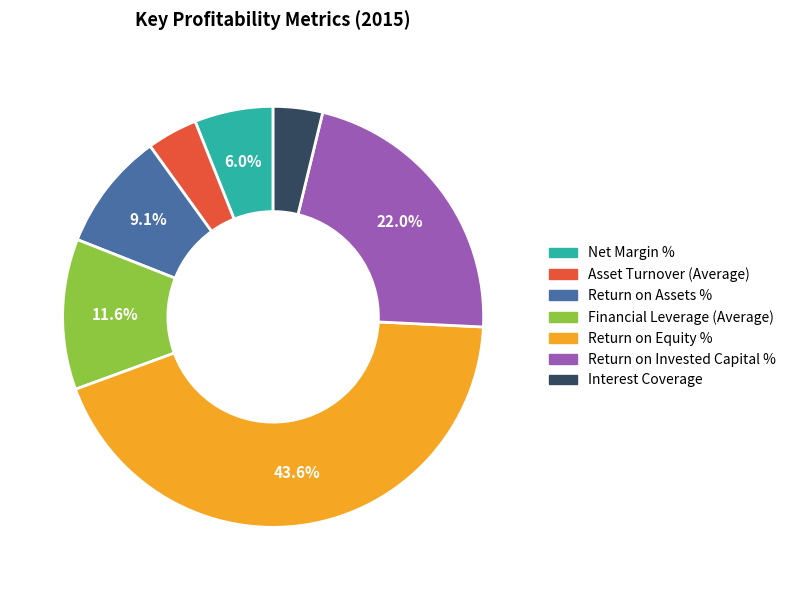

Is it true that Return on Assets % is 3% of the pie?

False